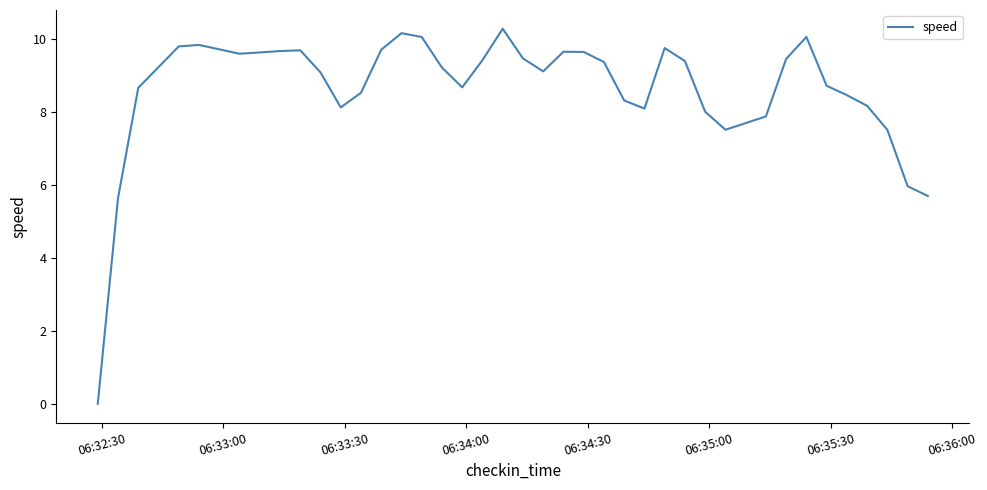

What is the maximum value shown in the chart?

10.3